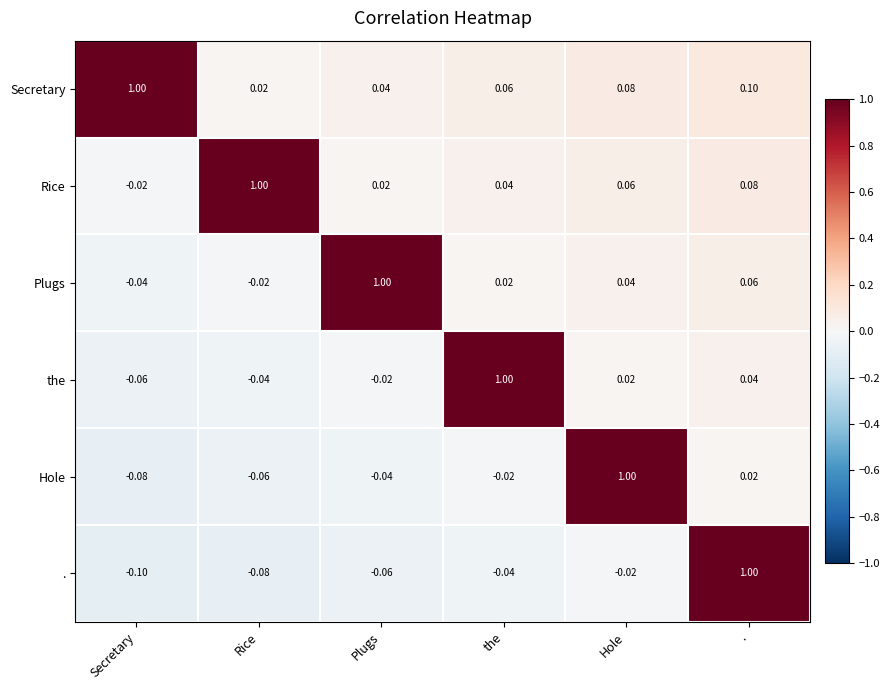

Where does the . series first go above 0?

.